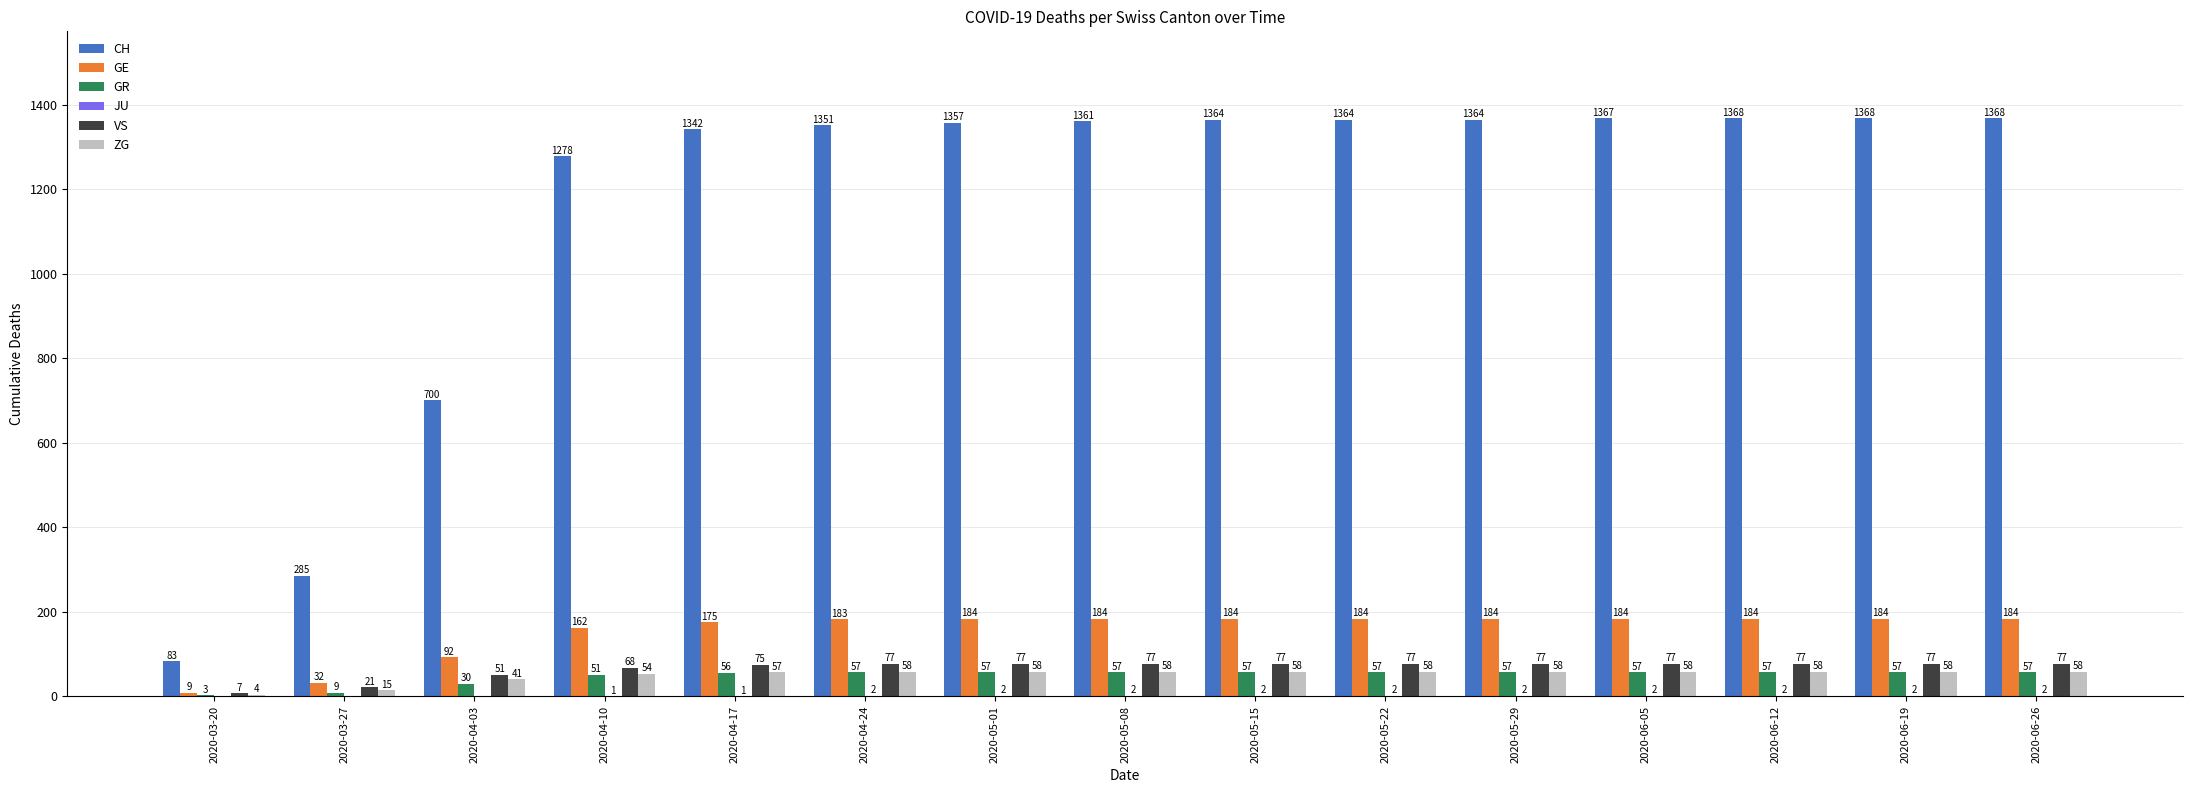

Which series has the largest range (max minus min)?

CH